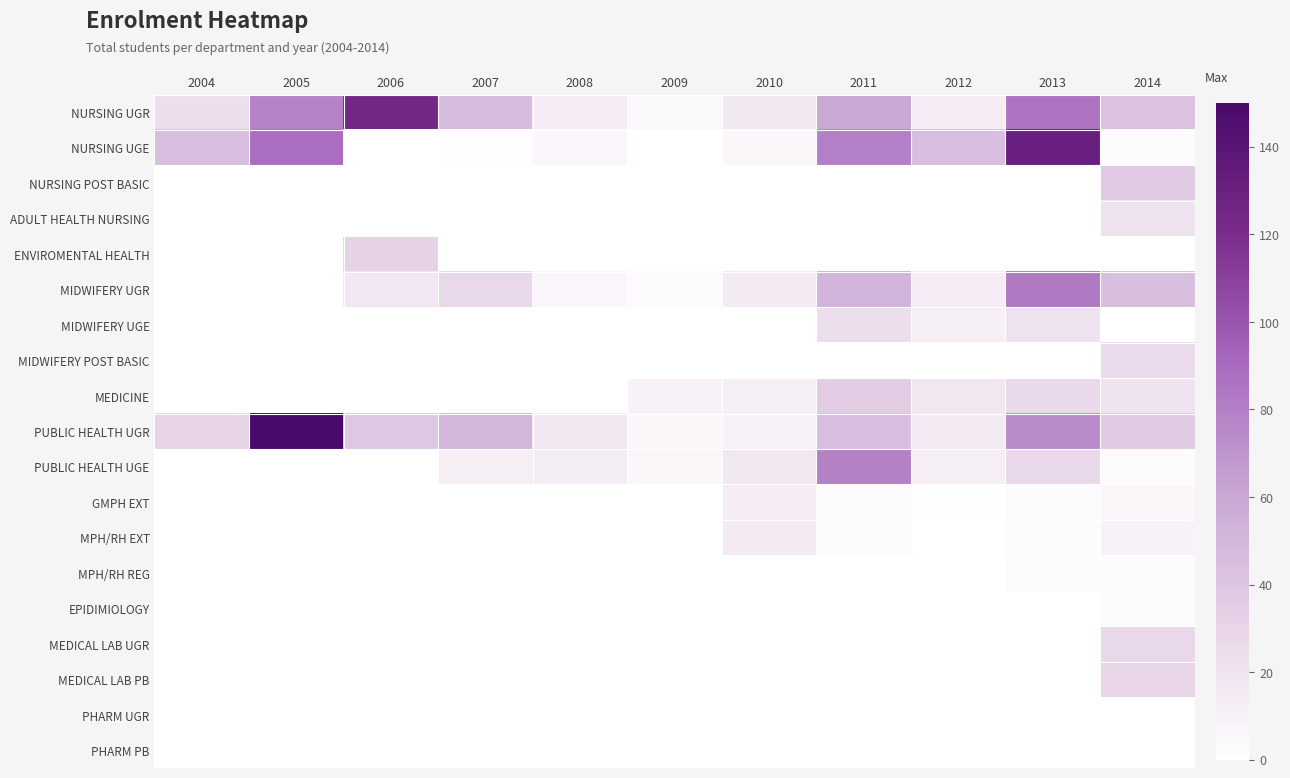

Which label corresponds to the smallest value in the chart?

2006